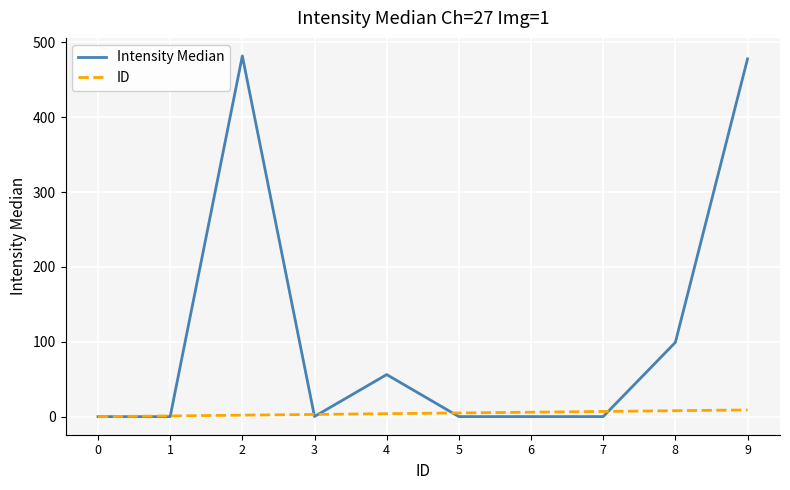

Which series has the widest spread of values?

Intensity Median